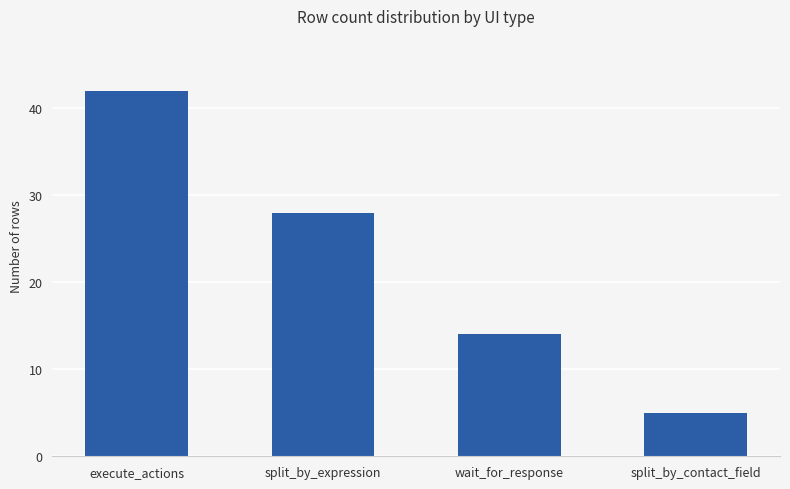

Are the bars grouped side by side (vs. stacked)?

No